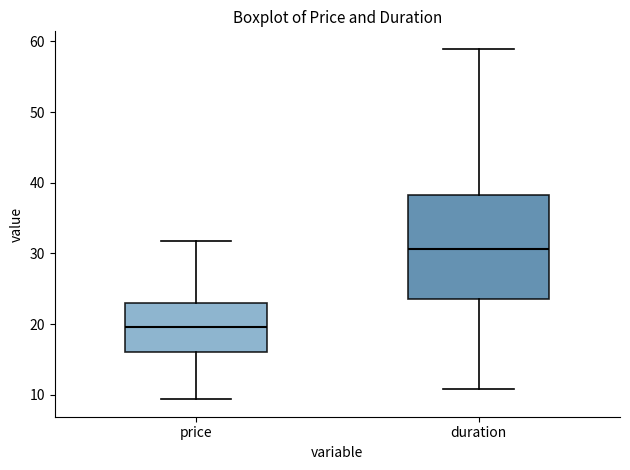

Comparing the boxes themselves (not the whiskers), which one is the tallest?

duration